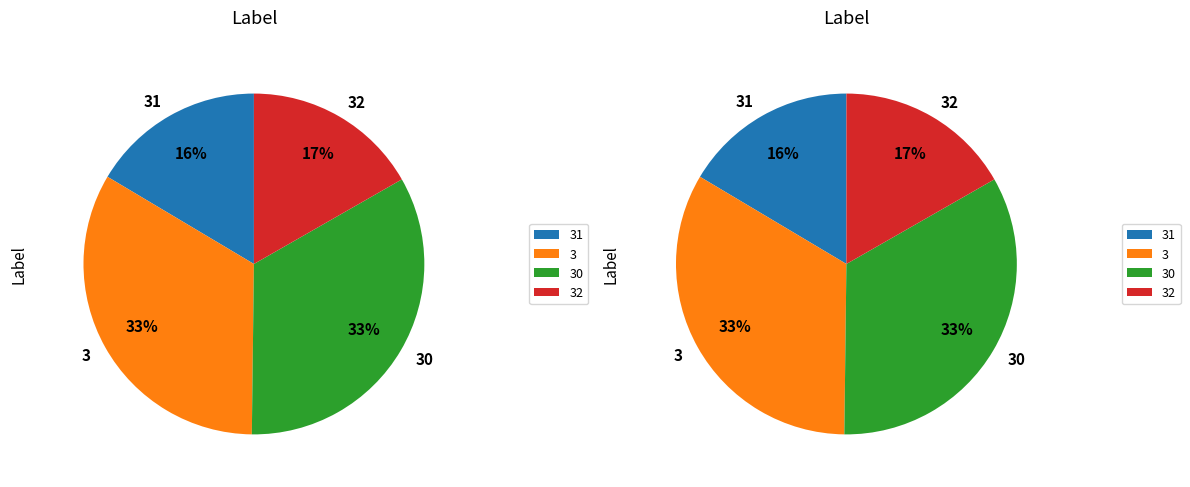

Combined, do 3 and 3 account for over 50%?

No